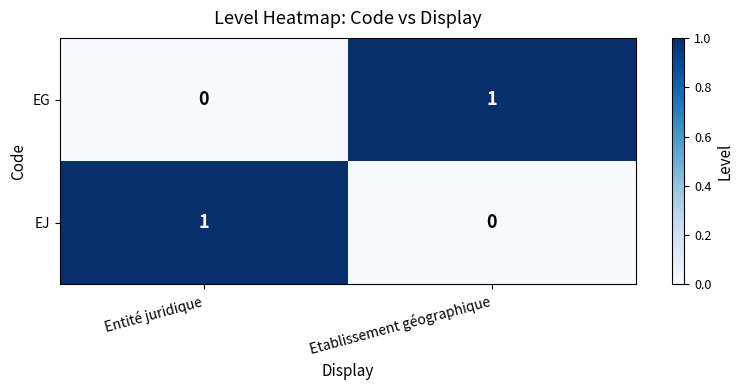

The EG series shows 1 at Etablissement géographique. True or false?

True